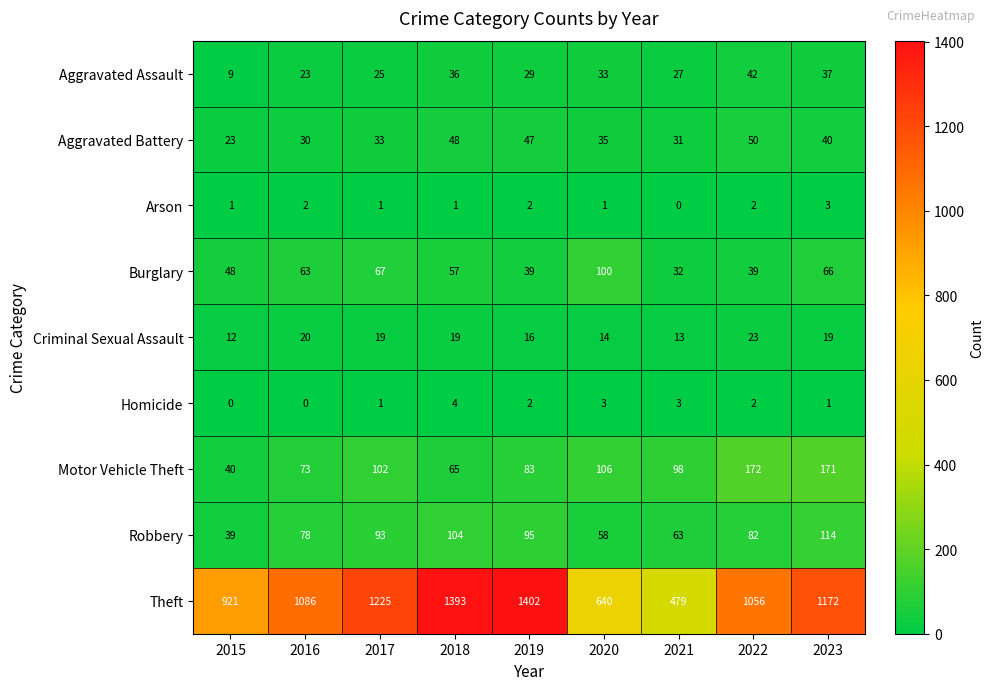

What is the difference between the second highest and minimum values in the Motor Vehicle Theft series?

131